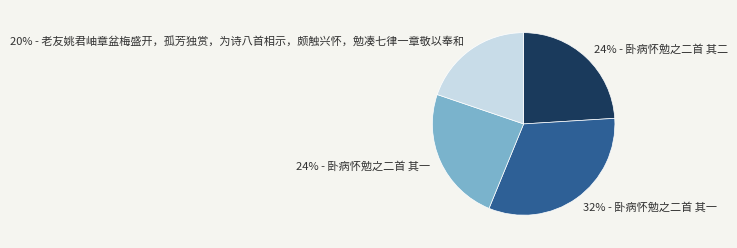

Which has a higher value, 24% - 卧病怀勉之二首 其二 or 32% - 卧病怀勉之二首 其一?

32% - 卧病怀勉之二首 其一